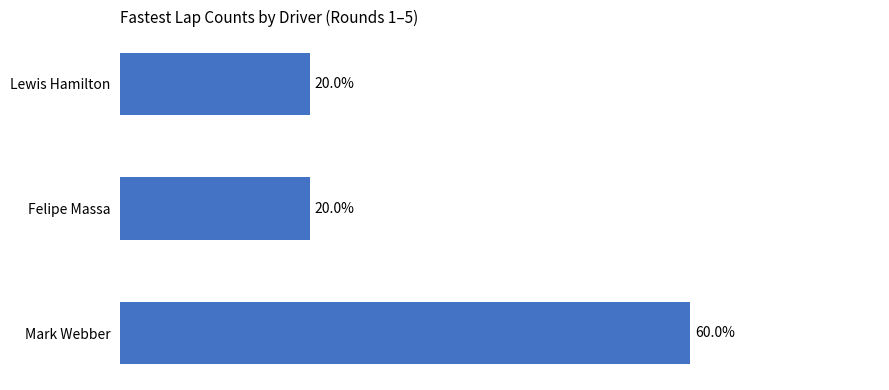

Which has a higher value, Felipe Massa or Mark Webber?

Mark Webber